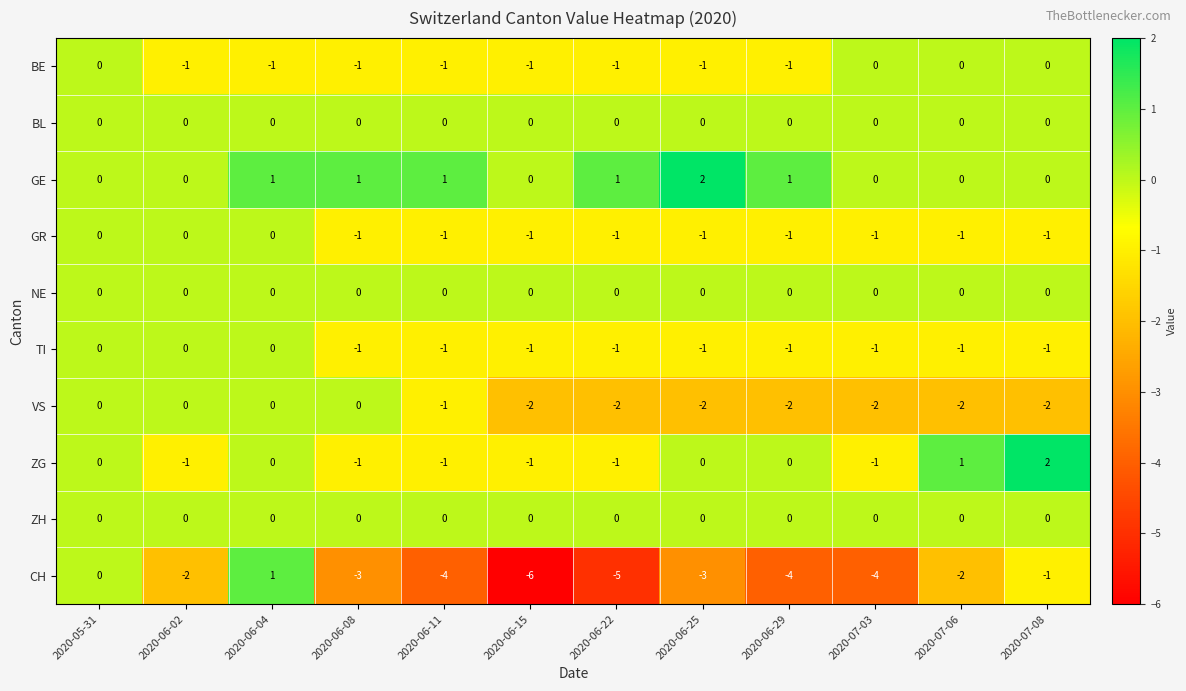

Which series has the largest total across all categories?

GE